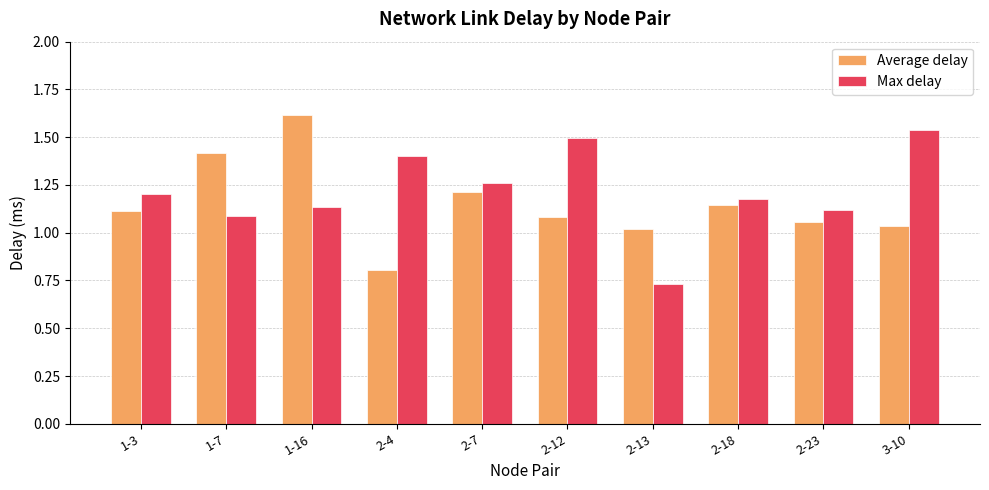

At how many categories does at least one series exceed 1?

10